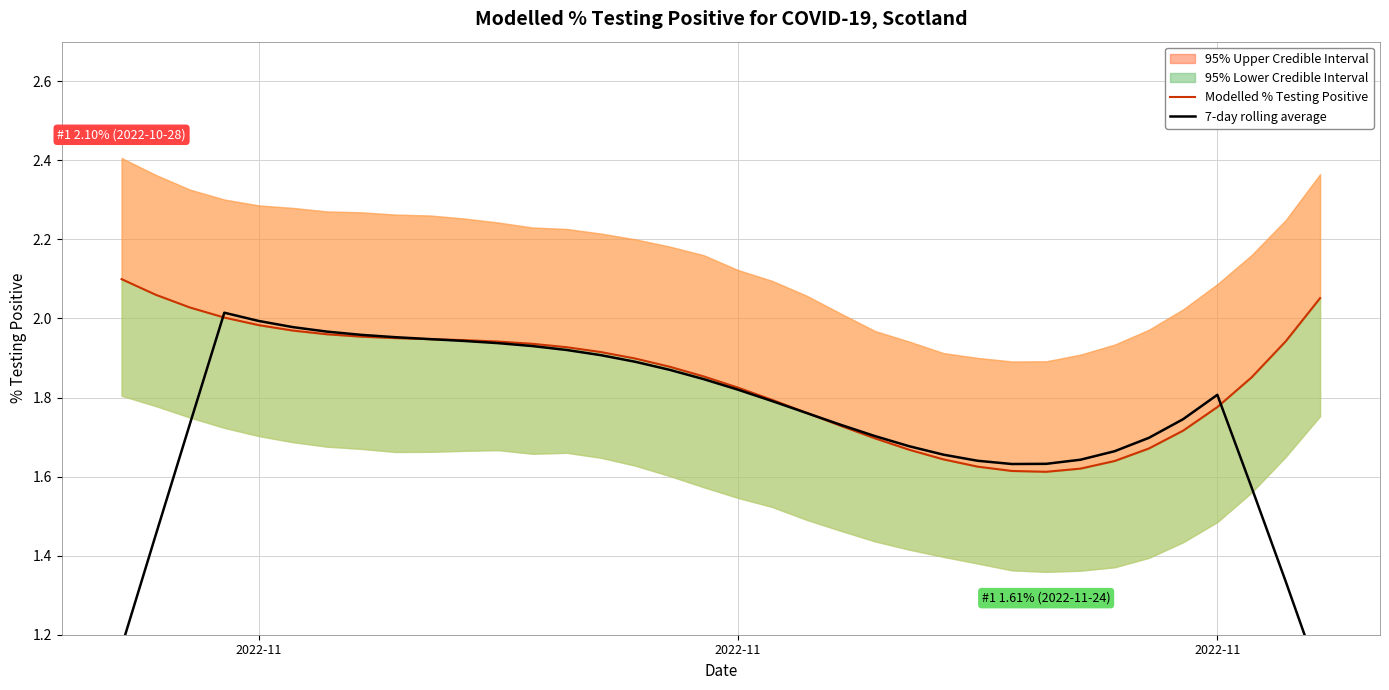

What is the average value of the 7-day rolling average series?

1.8